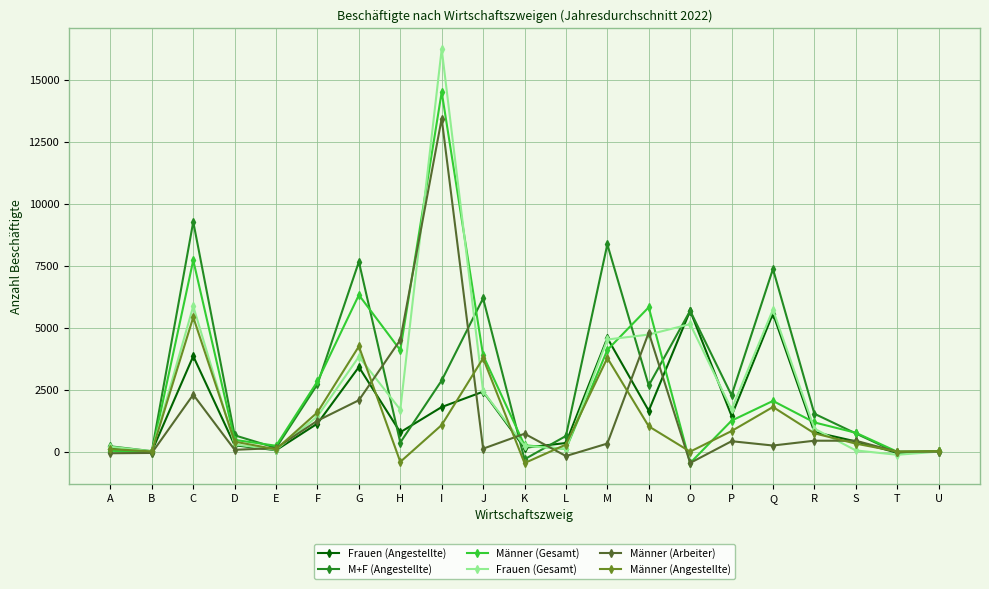

Does the chart display data point markers on the line(s)?

Yes